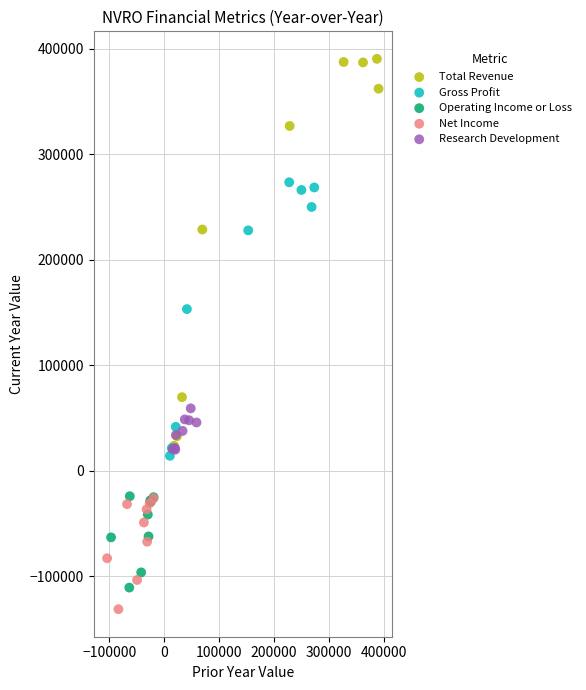

What are all the series names shown in the legend?

Total Revenue, Gross Profit, Operating Income or Loss, Net Income, Research Development